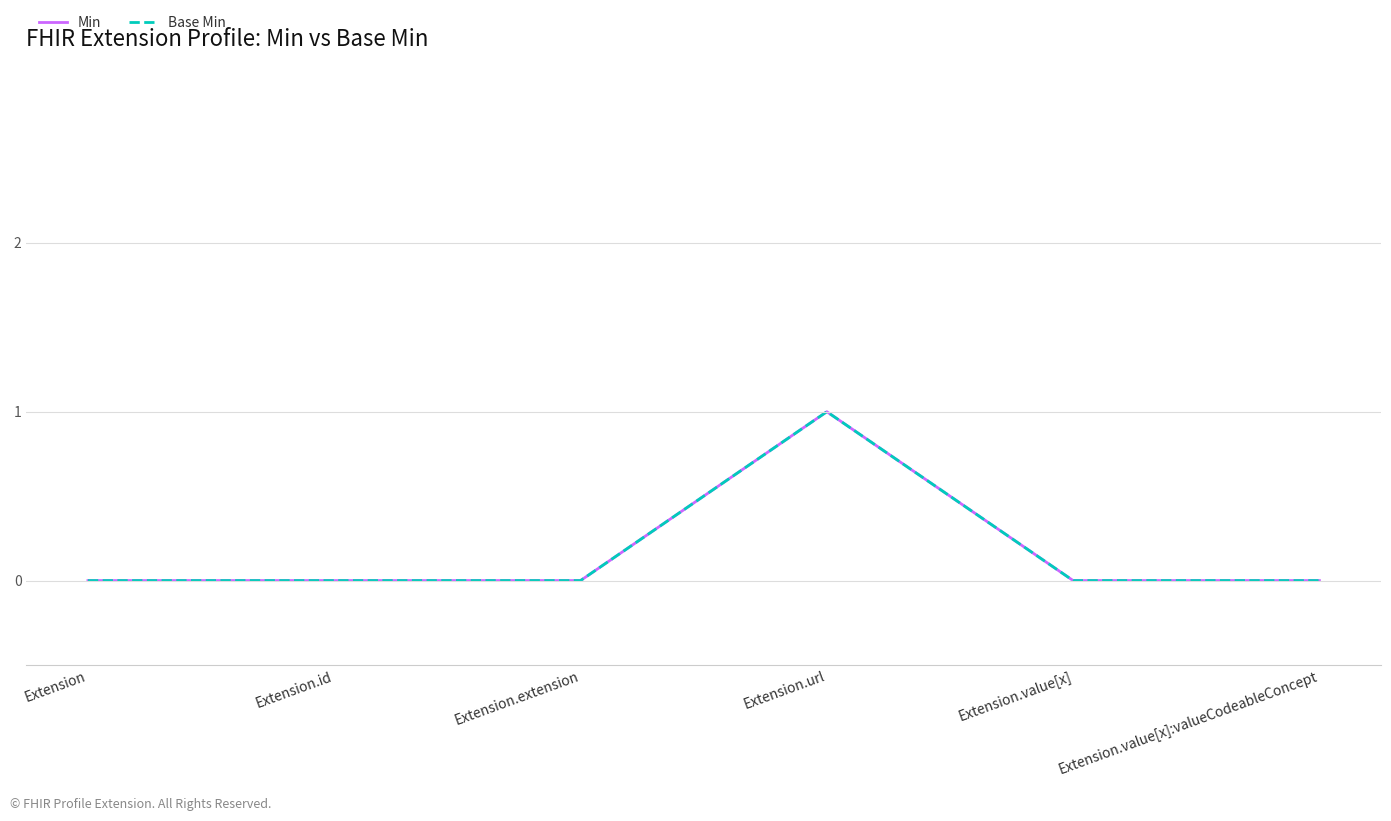

Is this an area chart (filled region under the line)?

No